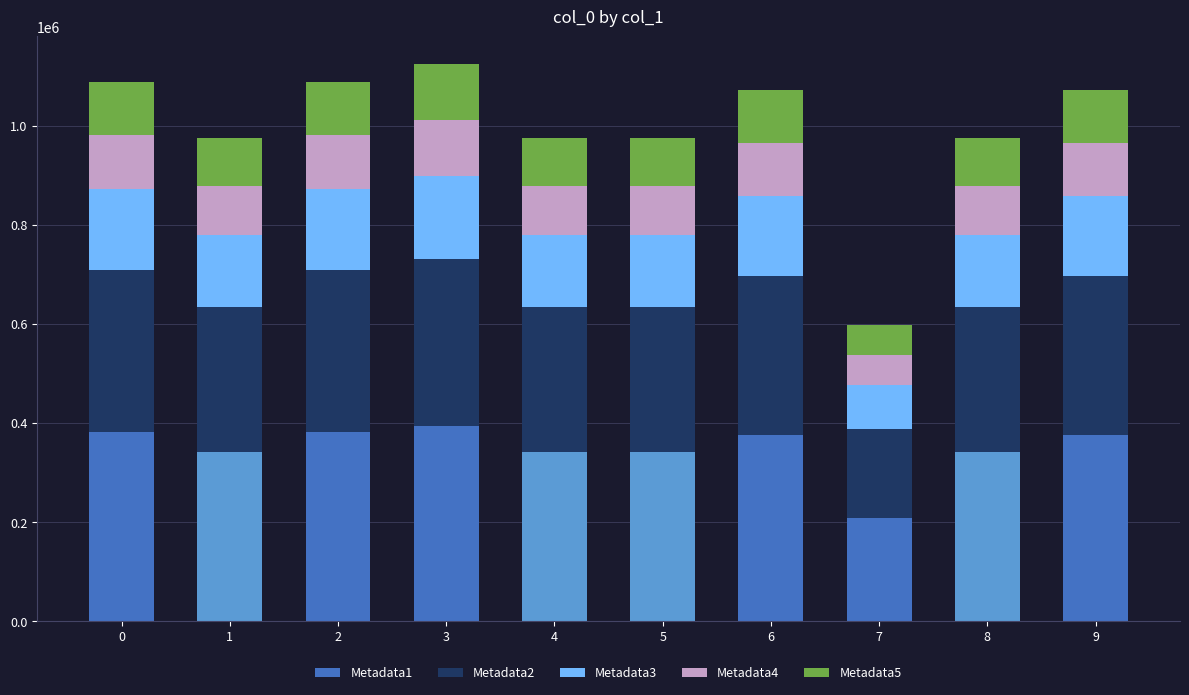

What is the total value across all series at 2?

1089472.0